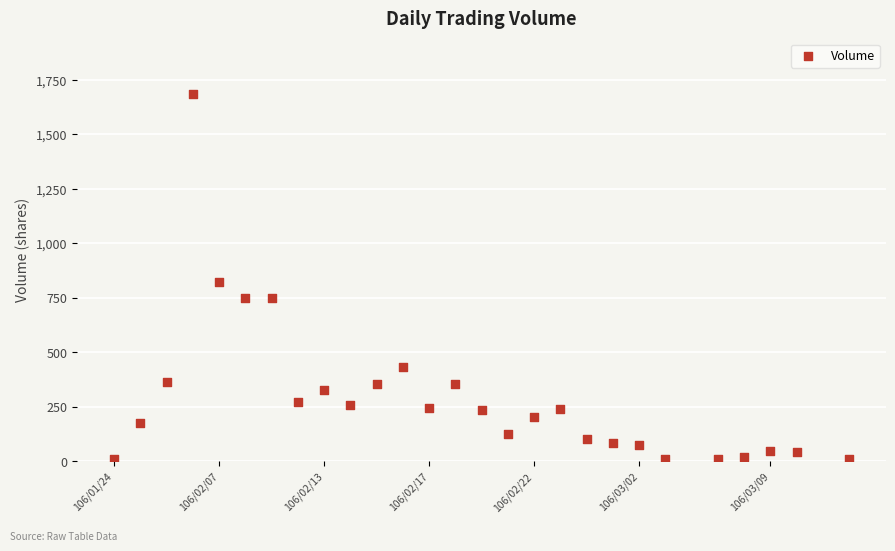

What Y value in the scatter plot is closest to 847?

821